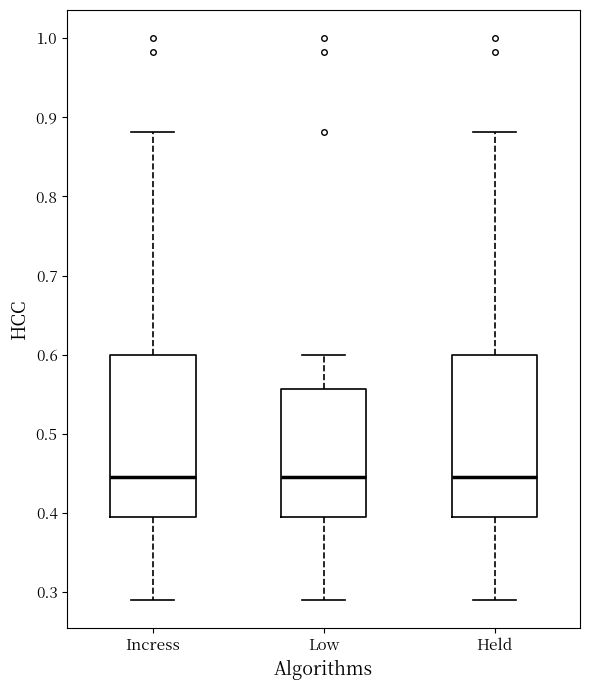

Where does the median line of the box for Low sit on the y-axis? The values are not printed on the chart, so give them approximately, as read against the axis.

0.45